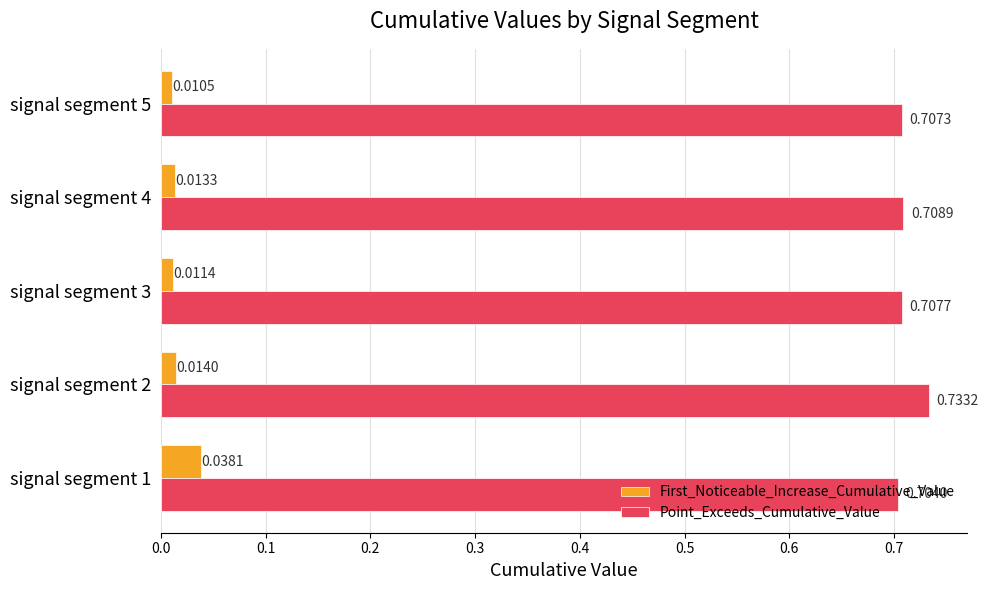

Count the First_Noticeable_Increase_Cumulative_Value values in the range 0 to 1.

5